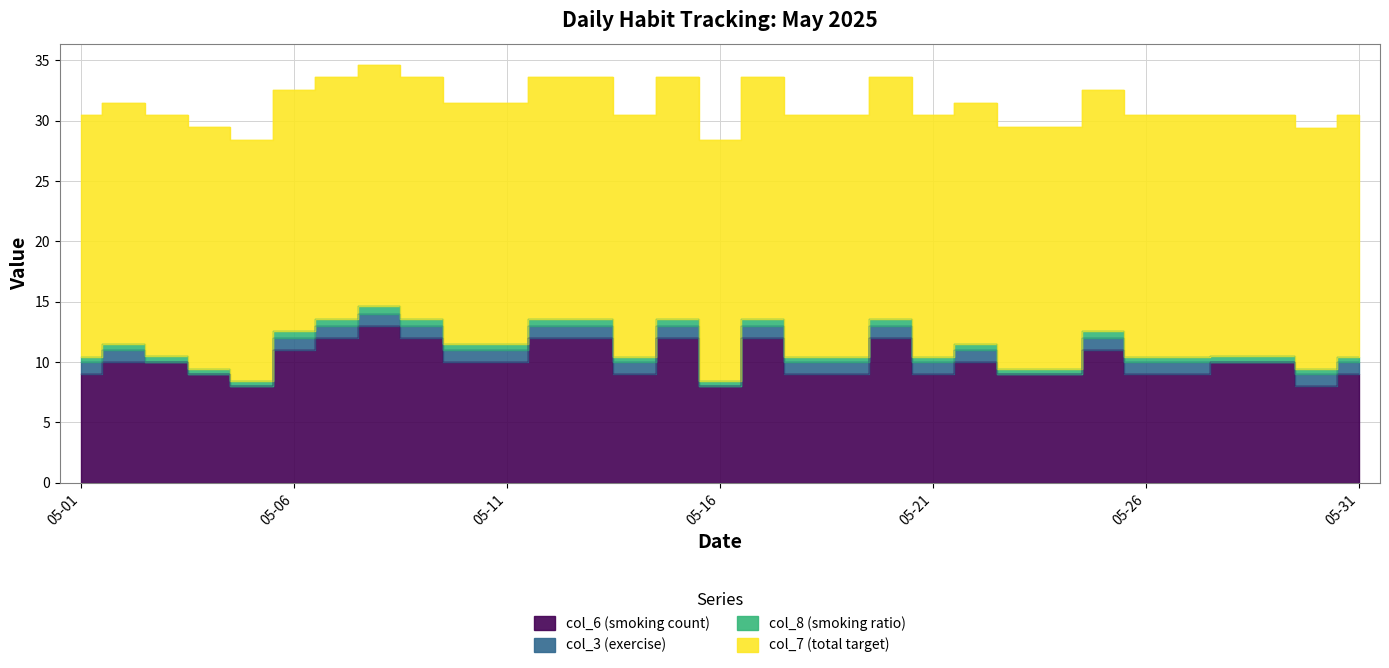

At how many categories does at least one series exceed 6?

31